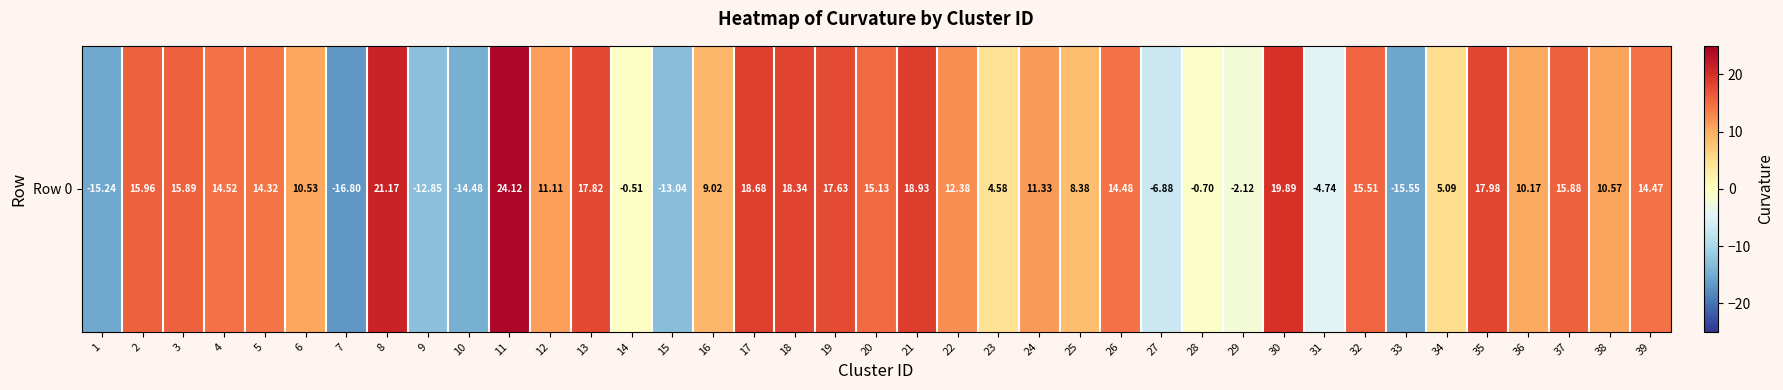

What value does the data have at 13?

17.8